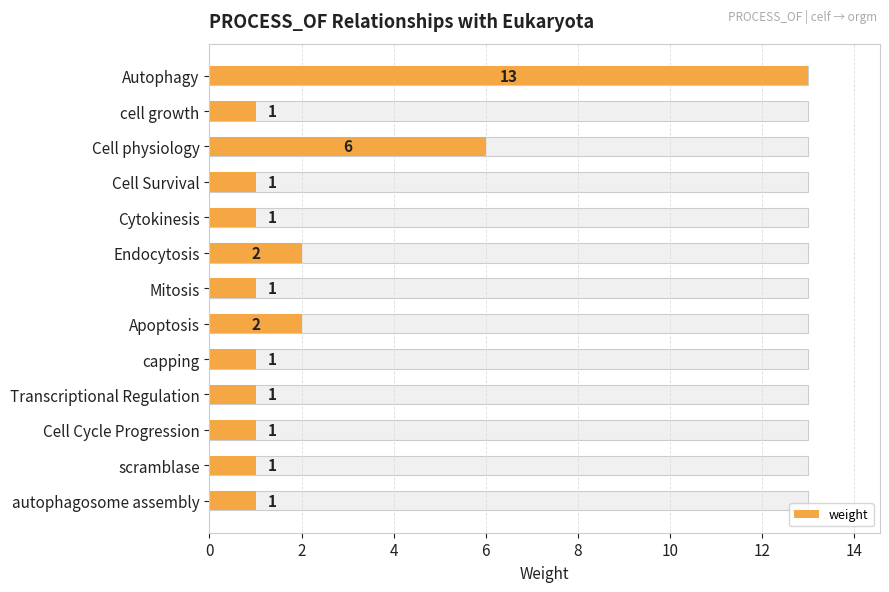

Reading left to right, transcribe all the data shown in this chart.

13	1	6	1	1	2	1	2	1	1	1	1	1